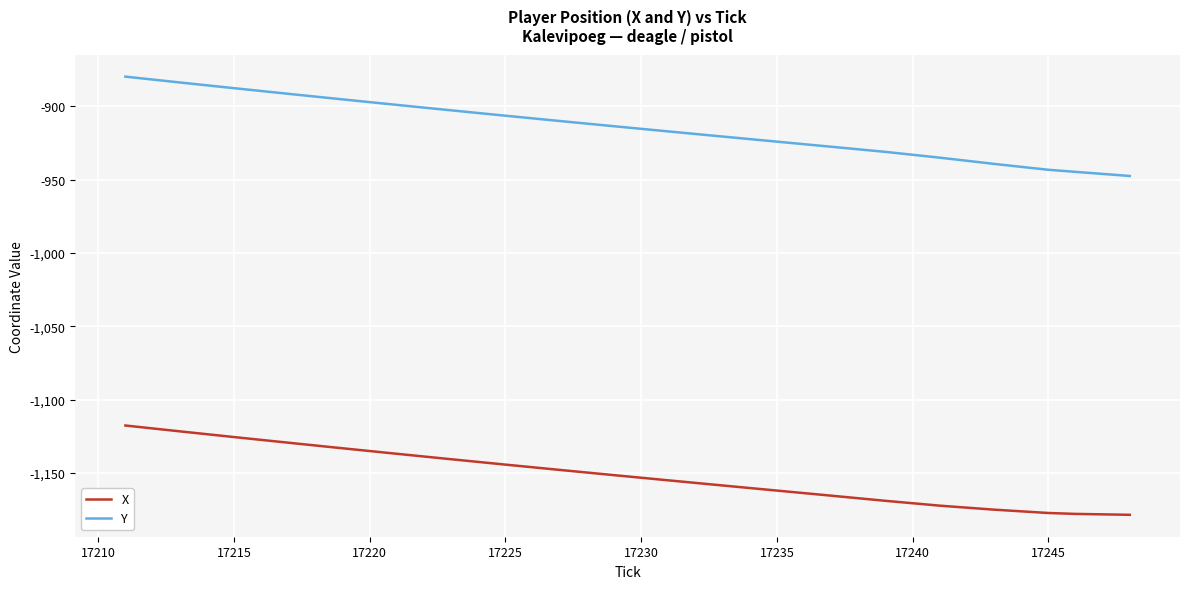

What is the highest value of the Y series?

-879.7